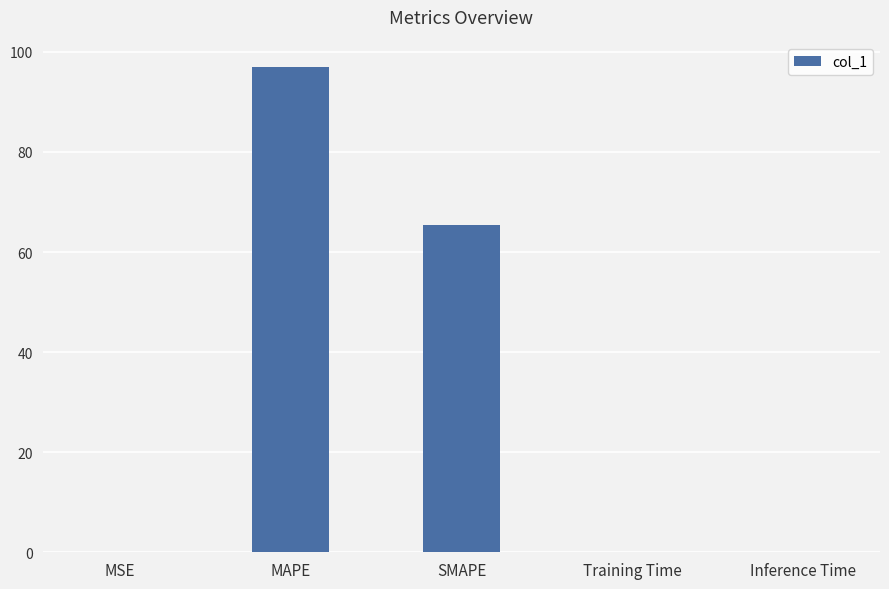

What is the maximum value shown in the chart?

97.0